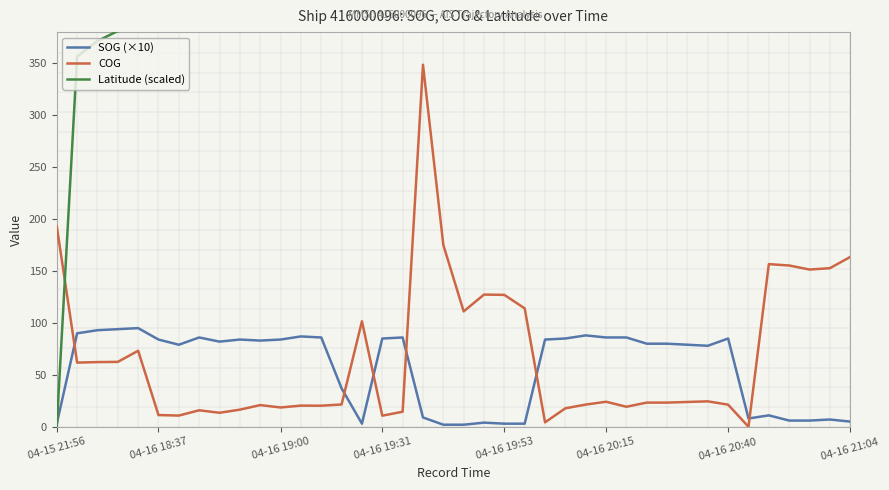

How many values in the SOG (×10) series are below 82?

20